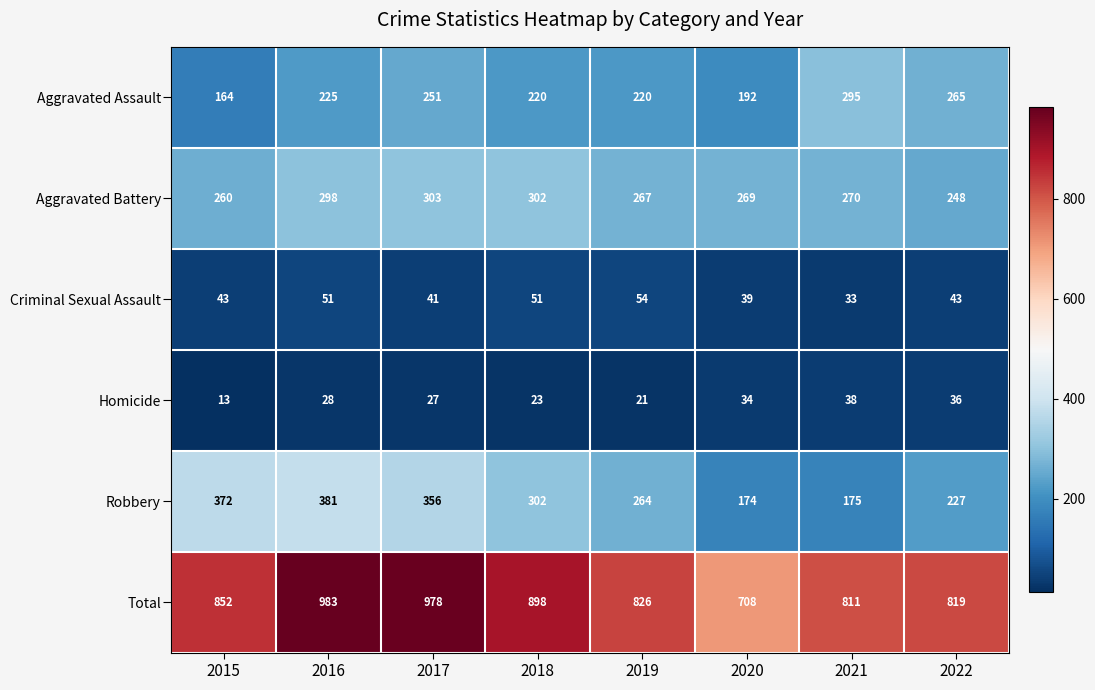

What is the difference between the highest and lowest values at 2019?

805